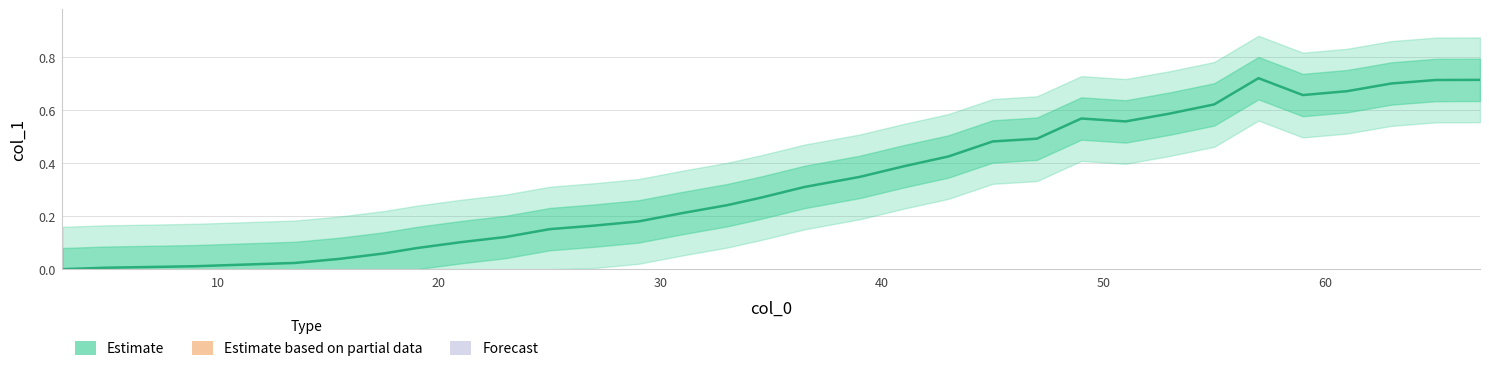

Is this an area chart (filled region under the line)?

No